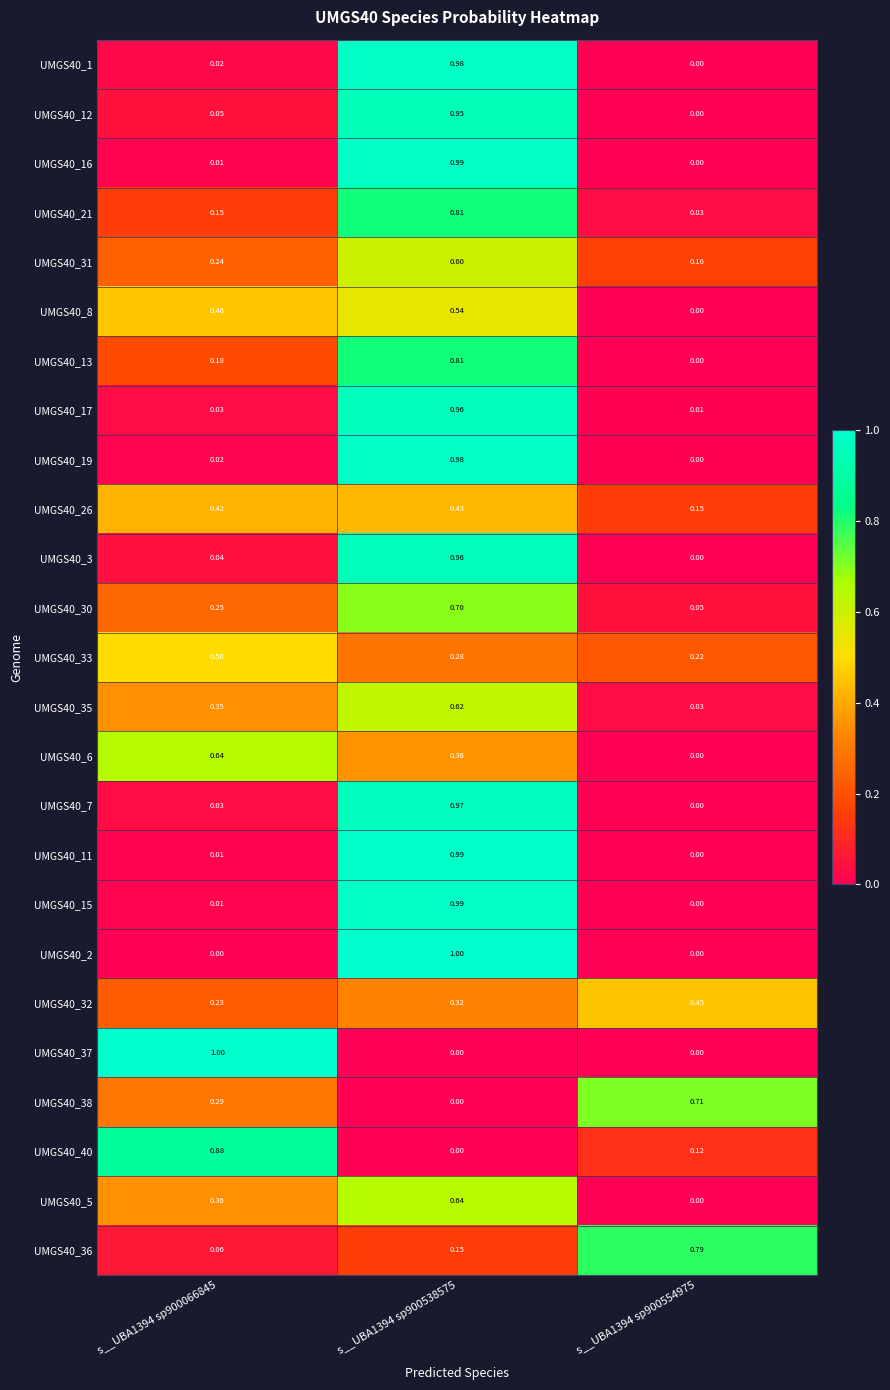

How many data points does each series have?

3